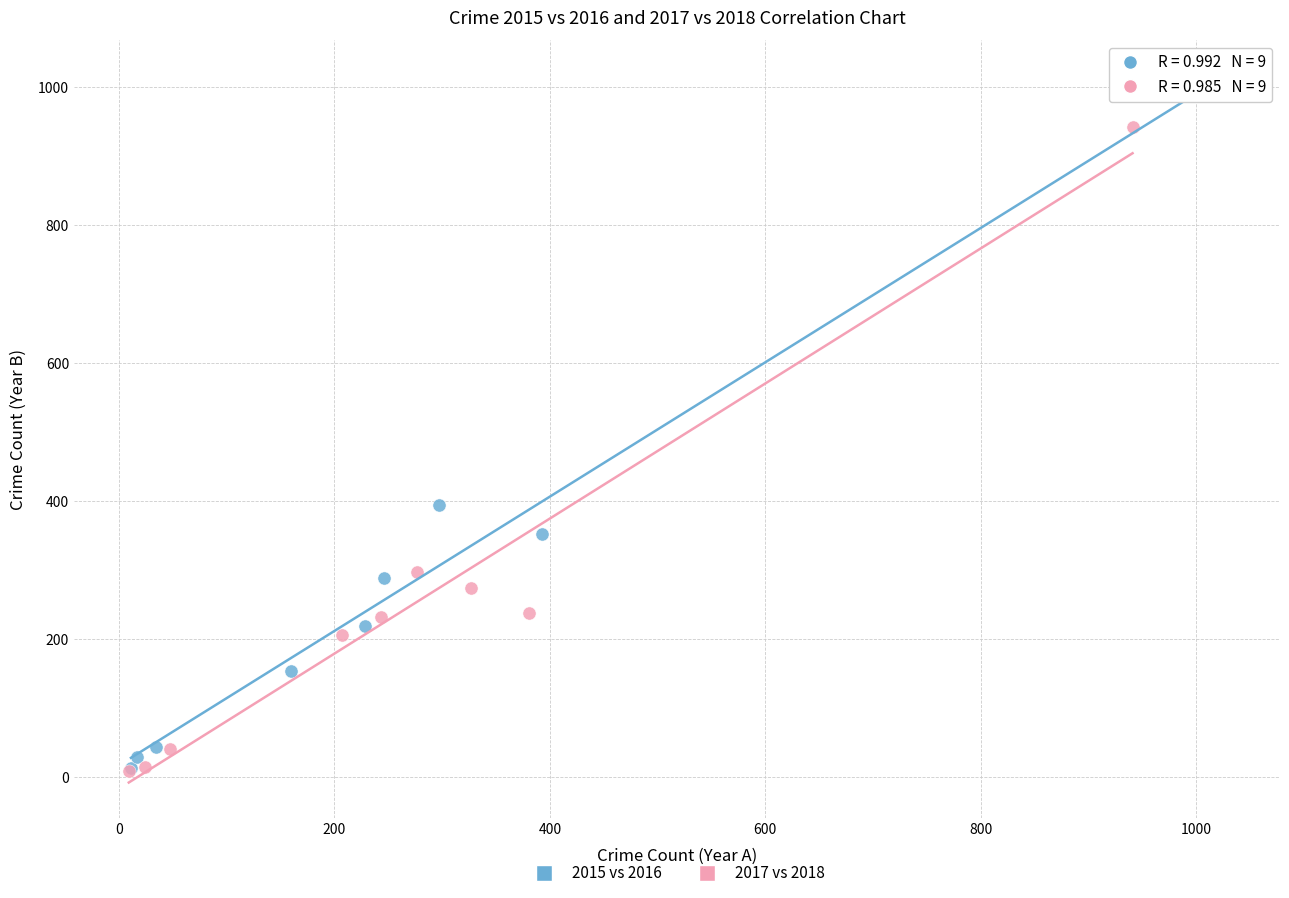

Which series has the widest spread of Y values?

2015 vs 2016